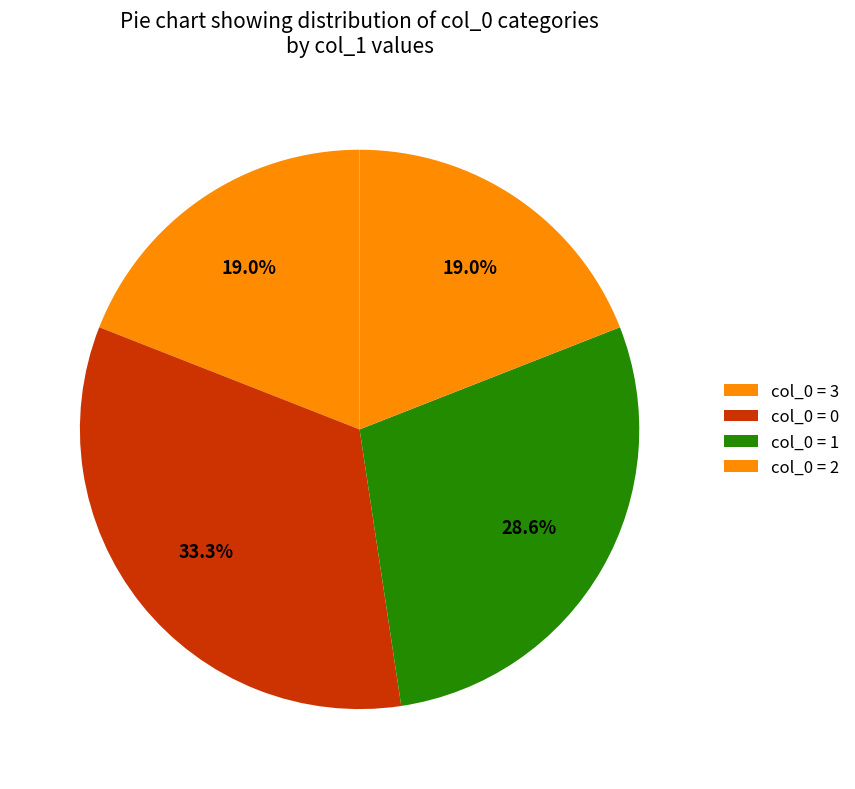

How many segments does this pie chart have?

4